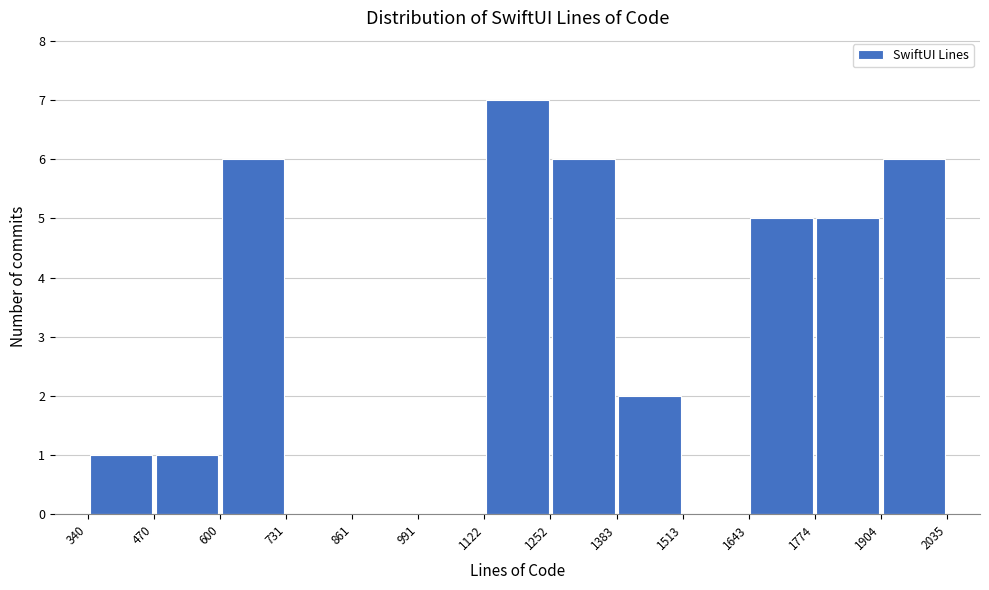

Reading left to right, transcribe this chart: for each bar, give the range it covers on the x-axis and its height. The values are not printed on the chart, so give them approximately, as read against the axis.

340 to 470: 1
470 to 600: 1
600 to 731: 6
731 to 861: 0
861 to 991: 0
991 to 1122: 0
1122 to 1252: 7
1252 to 1383: 6
1383 to 1513: 2
1513 to 1643: 0
1643 to 1774: 5
1774 to 1904: 5
1904 to 2035: 6